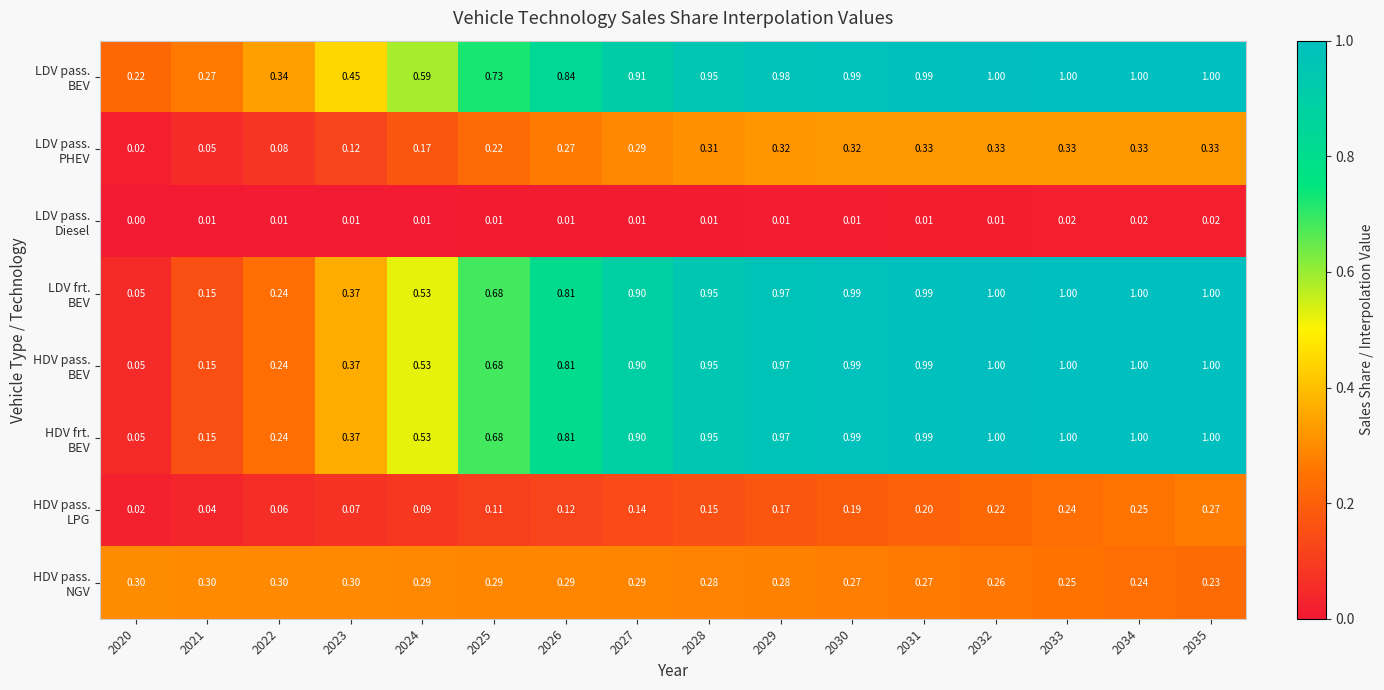

How many categories are shown in the chart?

16